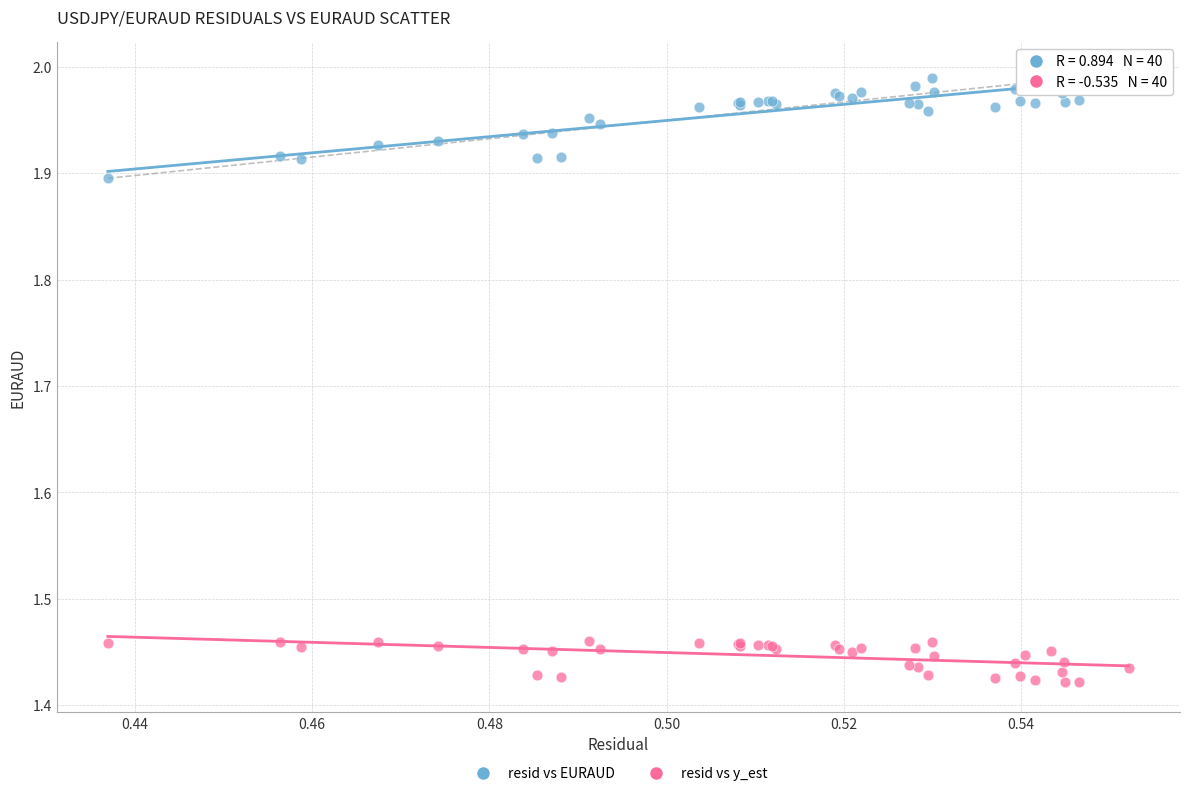

What are all the series names shown in the legend?

resid vs EURAUD, resid vs y_est